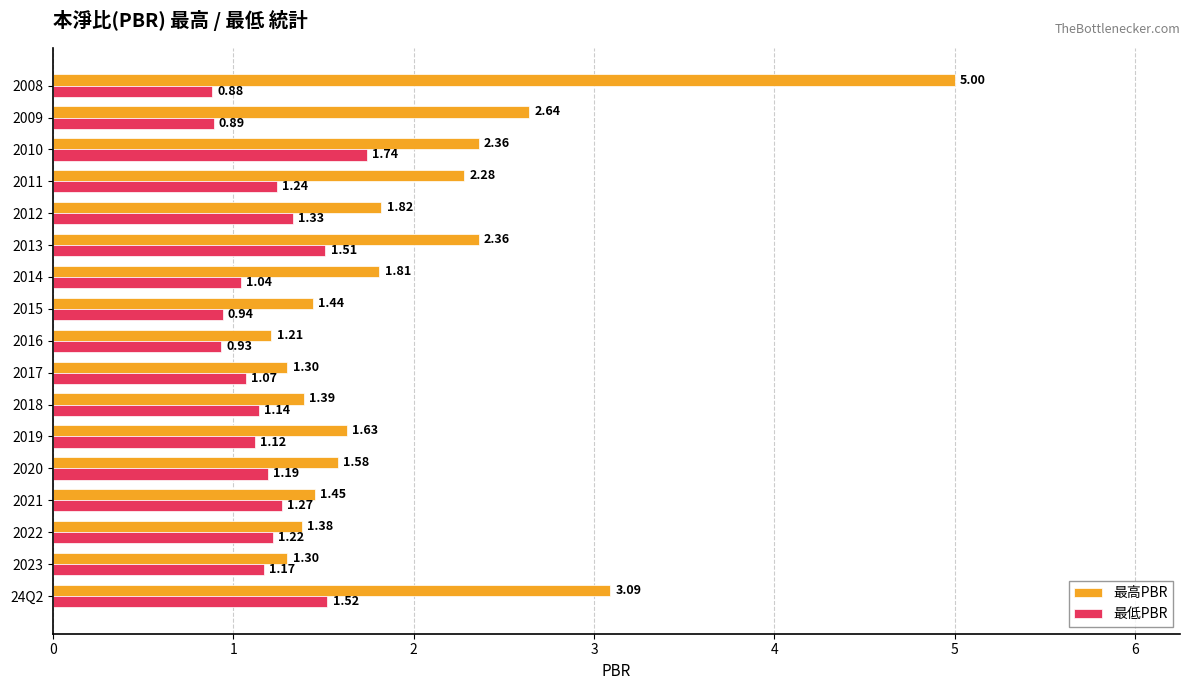

What is the average value of the 最高PBR series?

2.0